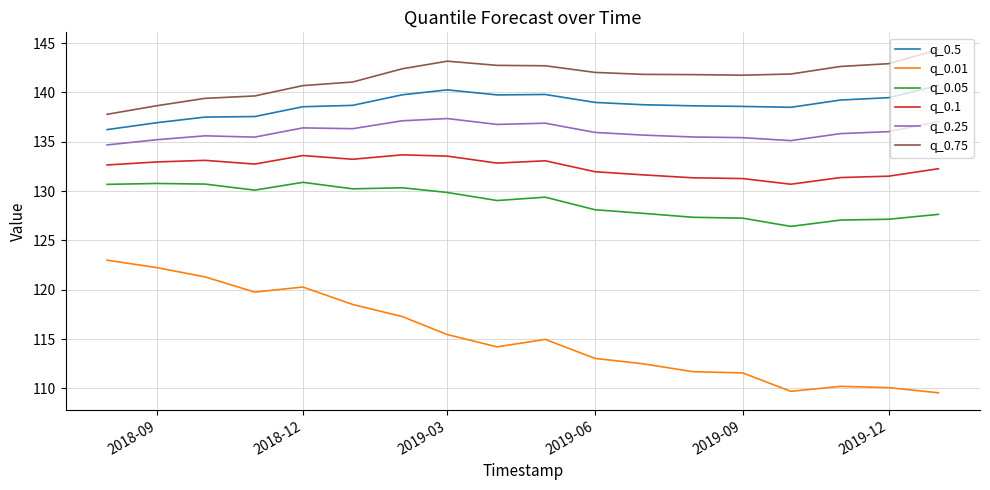

What is the minimum value for q_0.1?

130.7